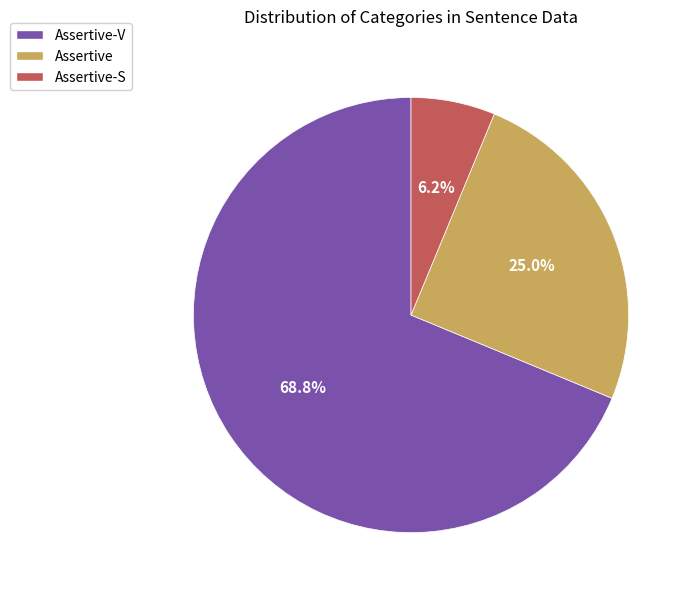

Rank the categories by value from lowest to highest.

Assertive-S, Assertive, Assertive-V